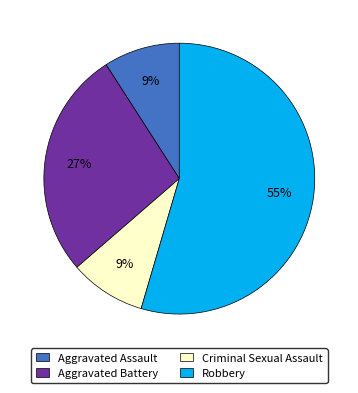

Is it true that Robbery is 45% of the pie?

False